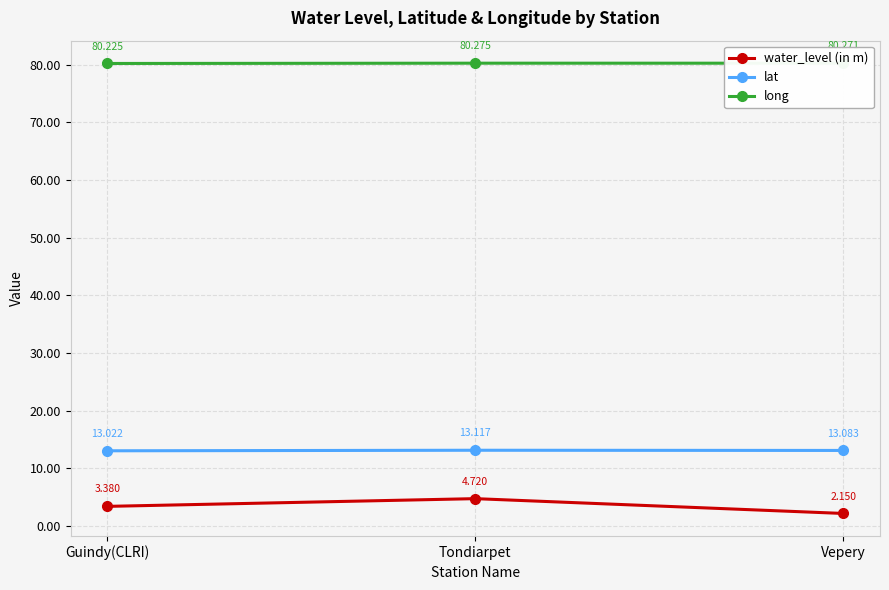

Is it true that lat equals 5.1 at Vepery?

False